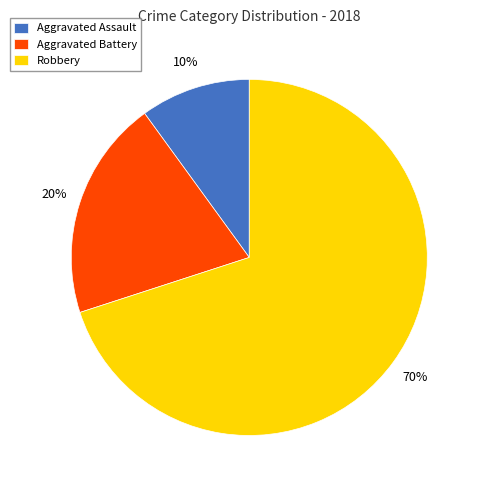

Is it true that Aggravated Battery is 20% of the pie?

True